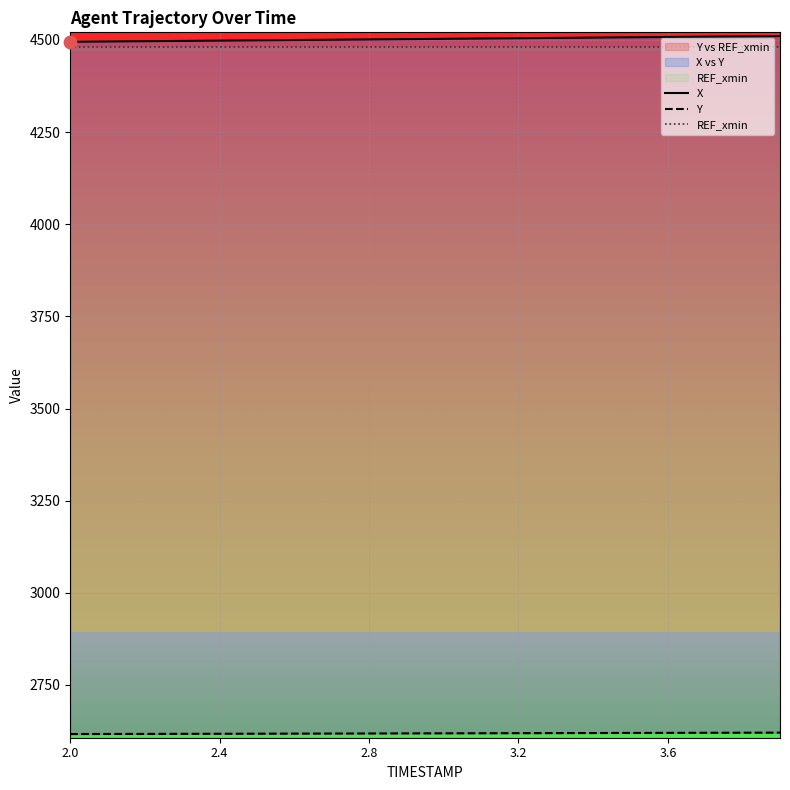

Which series reaches the maximum Y coordinate?

X